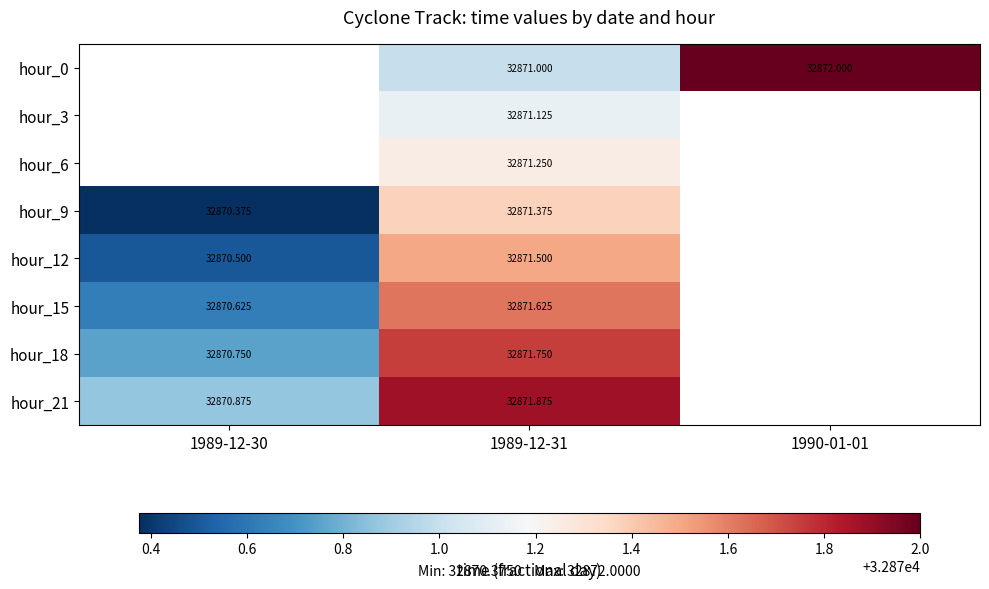

Is the value of hour_3 at 1989-12-31 greater than the value of hour_9 at 1989-12-31?

No